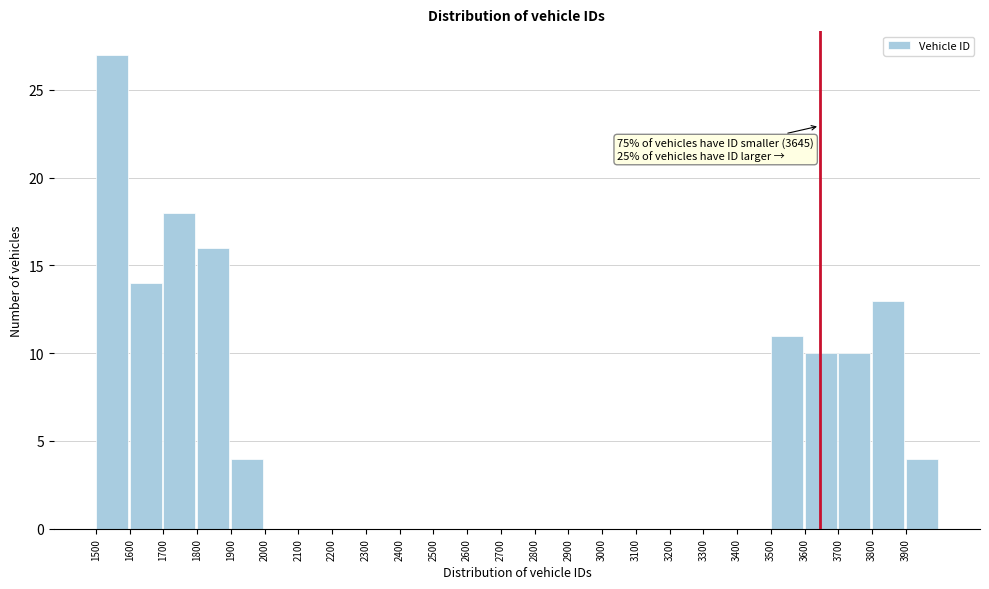

Over which range of the x-axis is the bar tallest?

1500 to 1600